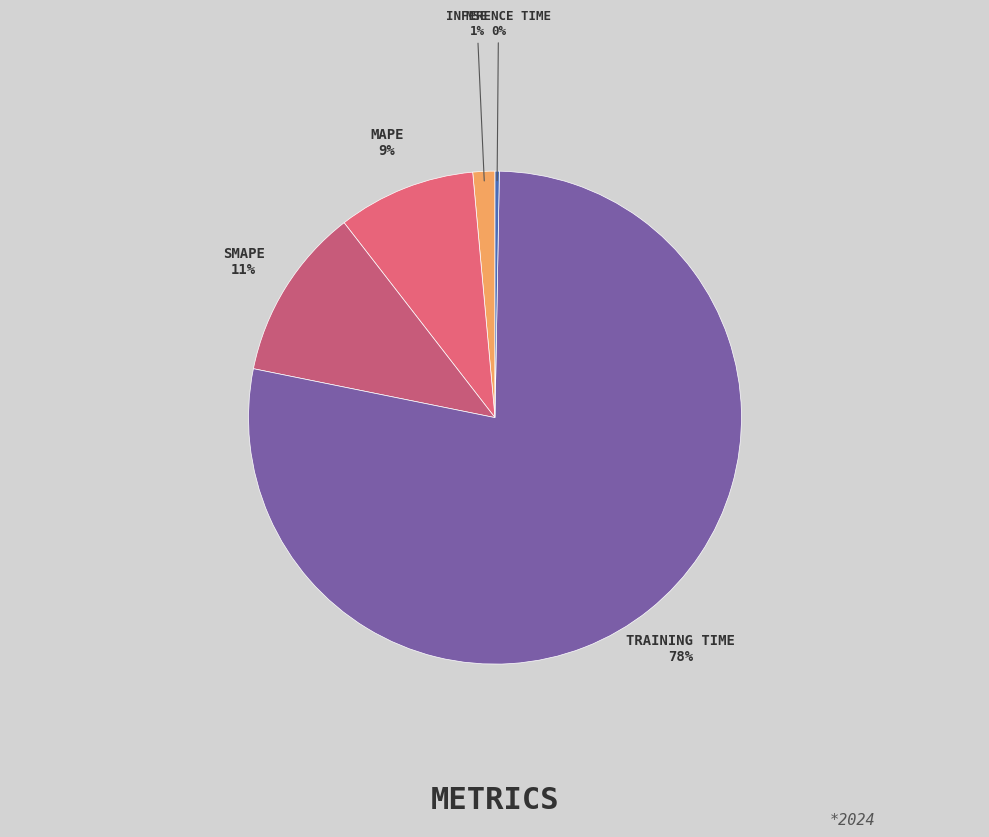

Count the number of slices in the pie.

5